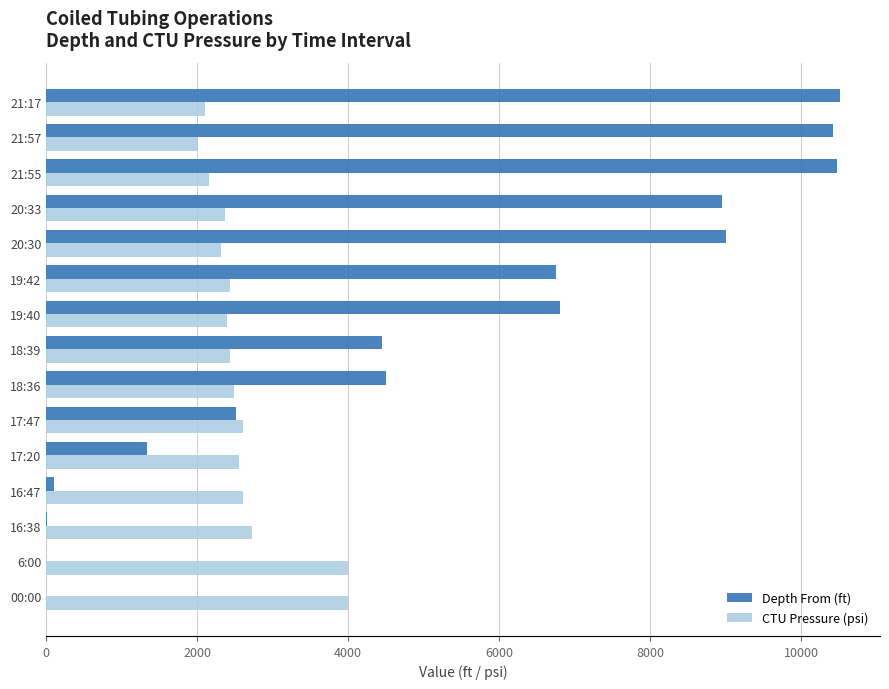

The value of CTU Pressure (psi) at 20:33 is 3127. True or false?

False